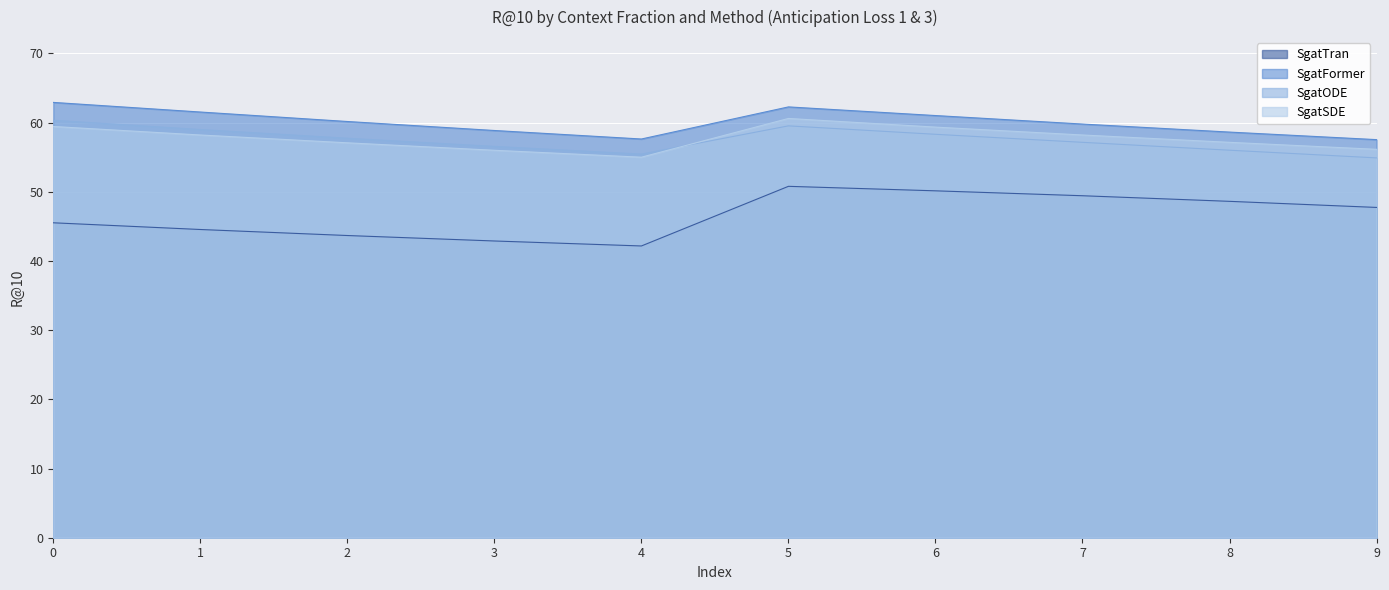

The SgatODE series shows 59.0 at 1. True or false?

True